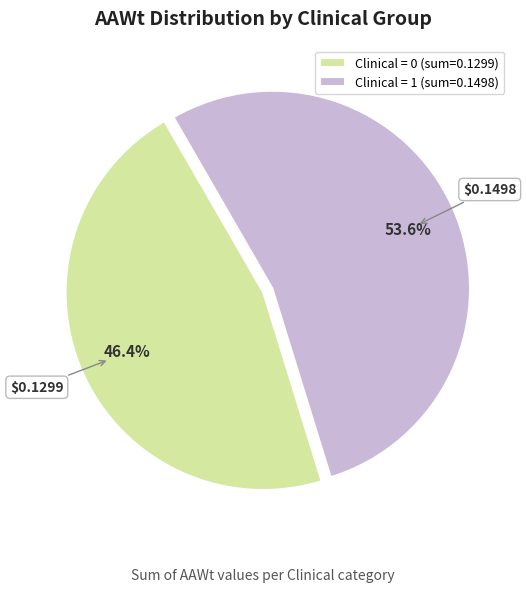

To the nearest percent, what is the difference between the largest and smallest slice percentages?

7%